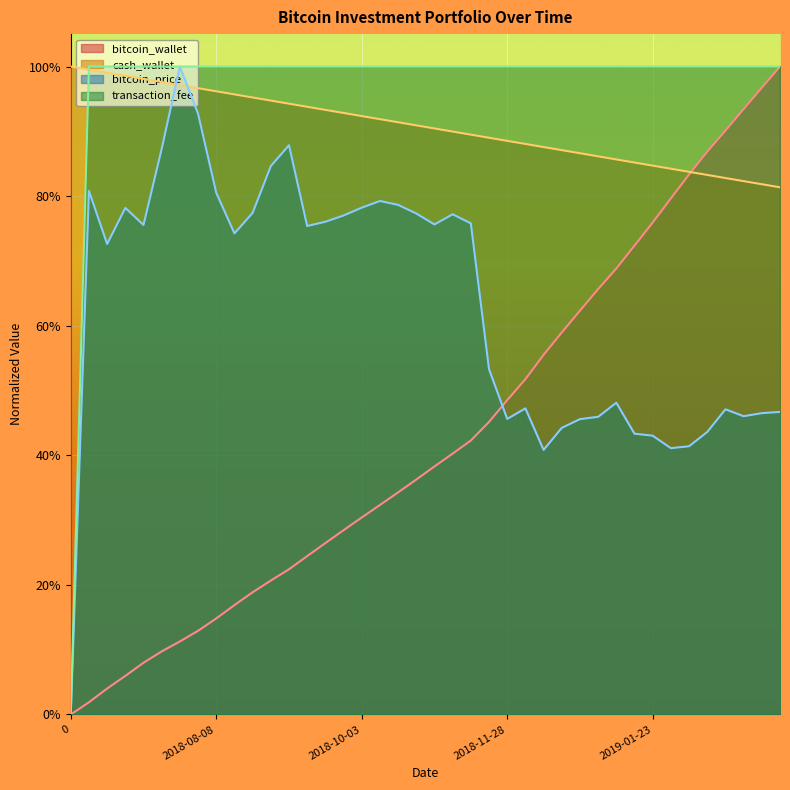

Reading left to right, what are all the values shown in this chart?

bitcoin_wallet: 0=0.0	2018-06-20=0.0	2018-06-27=0.0	2018-07-04=0.1	2018-07-11=0.1	2018-07-18=0.1	2018-07-25=0.1	2018-08-01=0.1	2018-08-08=0.1	2018-08-15=0.2	2018-08-22=0.2	2018-08-29=0.2	2018-09-05=0.2	2018-09-12=0.2	2018-09-19=0.3	2018-09-26=0.3	2018-10-03=0.3	2018-10-10=0.3	2018-10-17=0.3	2018-10-24=0.4	2018-10-31=0.4	2018-11-07=0.4	2018-11-14=0.4	2018-11-21=0.5	2018-11-28=0.5	2018-12-05=0.5	2018-12-12=0.6	2018-12-19=0.6	2018-12-26=0.6	2019-01-02=0.7	2019-01-09=0.7	2019-01-16=0.7	2019-01-23=0.8	2019-01-30=0.8	2019-02-06=0.8	2019-02-13=0.9	2019-02-20=0.9	2019-02-27=0.9	2019-03-06=1.0	2019-03-13=1.0
cash_wallet: 0=1.0	2018-06-20=1.0	2018-06-27=1.0	2018-07-04=1.0	2018-07-11=1.0	2018-07-18=1.0	2018-07-25=1.0	2018-08-01=1.0	2018-08-08=1.0	2018-08-15=1.0	2018-08-22=1.0	2018-08-29=0.9	2018-09-05=0.9	2018-09-12=0.9	2018-09-19=0.9	2018-09-26=0.9	2018-10-03=0.9	2018-10-10=0.9	2018-10-17=0.9	2018-10-24=0.9	2018-10-31=0.9	2018-11-07=0.9	2018-11-14=0.9	2018-11-21=0.9	2018-11-28=0.9	2018-12-05=0.9	2018-12-12=0.9	2018-12-19=0.9	2018-12-26=0.9	2019-01-02=0.9	2019-01-09=0.9	2019-01-16=0.9	2019-01-23=0.8	2019-01-30=0.8	2019-02-06=0.8	2019-02-13=0.8	2019-02-20=0.8	2019-02-27=0.8	2019-03-06=0.8	2019-03-13=0.8
bitcoin_price: 0=0.0	2018-06-20=0.8	2018-06-27=0.7	2018-07-04=0.8	2018-07-11=0.8	2018-07-18=0.9	2018-07-25=1.0	2018-08-01=0.9	2018-08-08=0.8	2018-08-15=0.7	2018-08-22=0.8	2018-08-29=0.8	2018-09-05=0.9	2018-09-12=0.8	2018-09-19=0.8	2018-09-26=0.8	2018-10-03=0.8	2018-10-10=0.8	2018-10-17=0.8	2018-10-24=0.8	2018-10-31=0.8	2018-11-07=0.8	2018-11-14=0.8	2018-11-21=0.5	2018-11-28=0.5	2018-12-05=0.5	2018-12-12=0.4	2018-12-19=0.4	2018-12-26=0.5	2019-01-02=0.5	2019-01-09=0.5	2019-01-16=0.4	2019-01-23=0.4	2019-01-30=0.4	2019-02-06=0.4	2019-02-13=0.4	2019-02-20=0.5	2019-02-27=0.5	2019-03-06=0.5	2019-03-13=0.5
transaction_fee: 0=0.0	2018-06-20=1.0	2018-06-27=1.0	2018-07-04=1.0	2018-07-11=1.0	2018-07-18=1.0	2018-07-25=1.0	2018-08-01=1.0	2018-08-08=1.0	2018-08-15=1.0	2018-08-22=1.0	2018-08-29=1.0	2018-09-05=1.0	2018-09-12=1.0	2018-09-19=1.0	2018-09-26=1.0	2018-10-03=1.0	2018-10-10=1.0	2018-10-17=1.0	2018-10-24=1.0	2018-10-31=1.0	2018-11-07=1.0	2018-11-14=1.0	2018-11-21=1.0	2018-11-28=1.0	2018-12-05=1.0	2018-12-12=1.0	2018-12-19=1.0	2018-12-26=1.0	2019-01-02=1.0	2019-01-09=1.0	2019-01-16=1.0	2019-01-23=1.0	2019-01-30=1.0	2019-02-06=1.0	2019-02-13=1.0	2019-02-20=1.0	2019-02-27=1.0	2019-03-06=1.0	2019-03-13=1.0